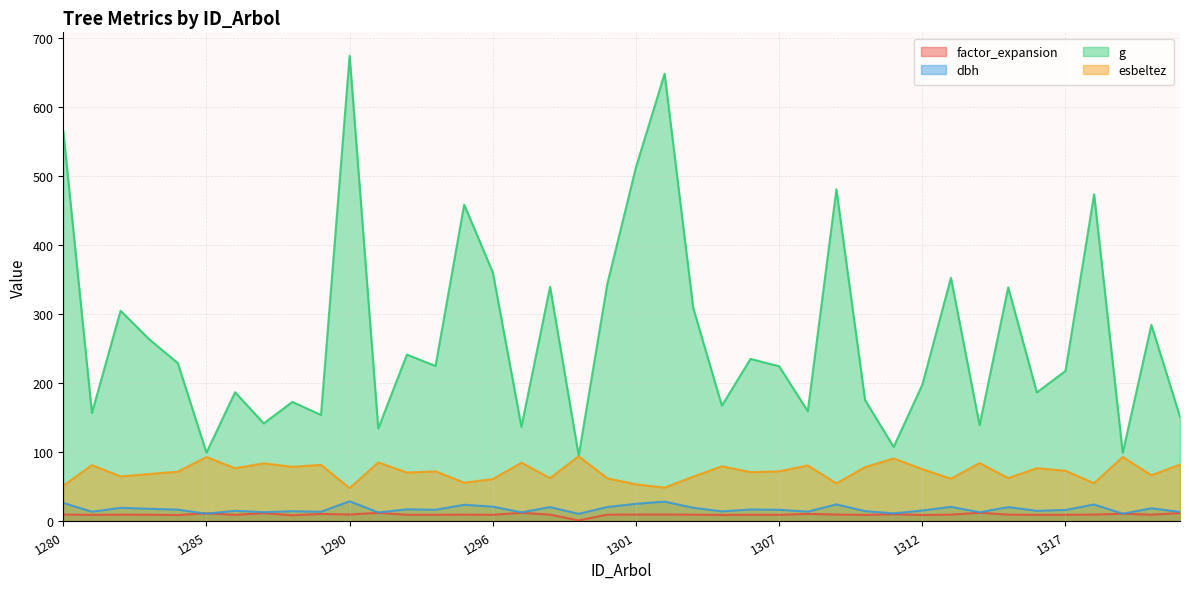

What is the value of the dbh point at the 10th from the left?

14.0